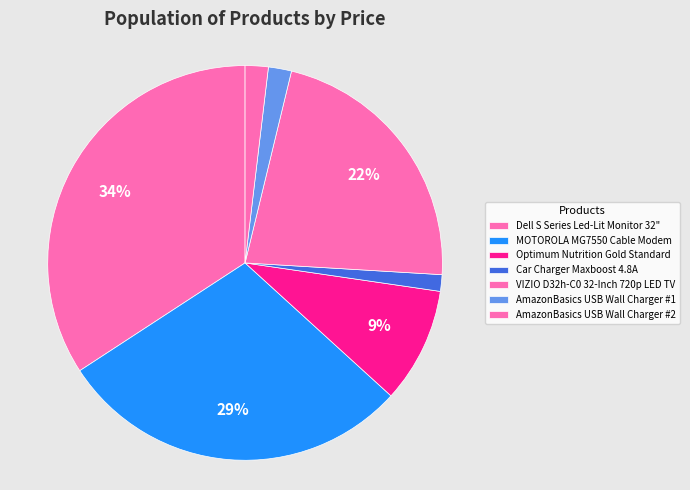

How many segments does this pie chart have?

7